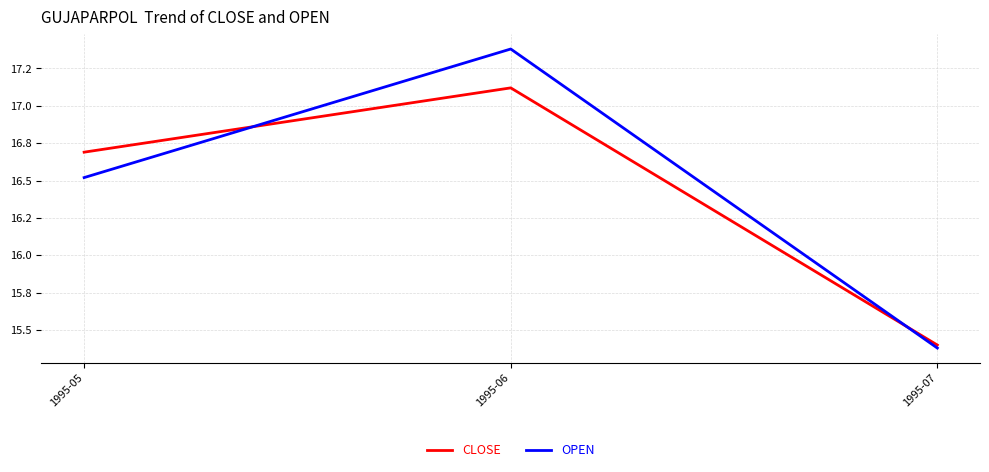

What are all the series names shown in the legend?

CLOSE, OPEN